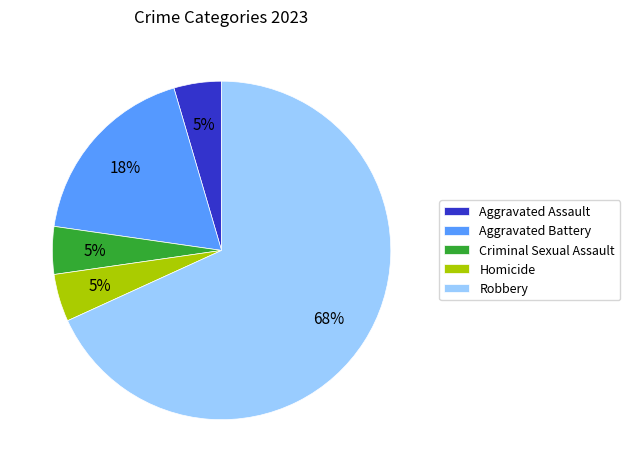

Is there a majority slice in this chart?

Yes